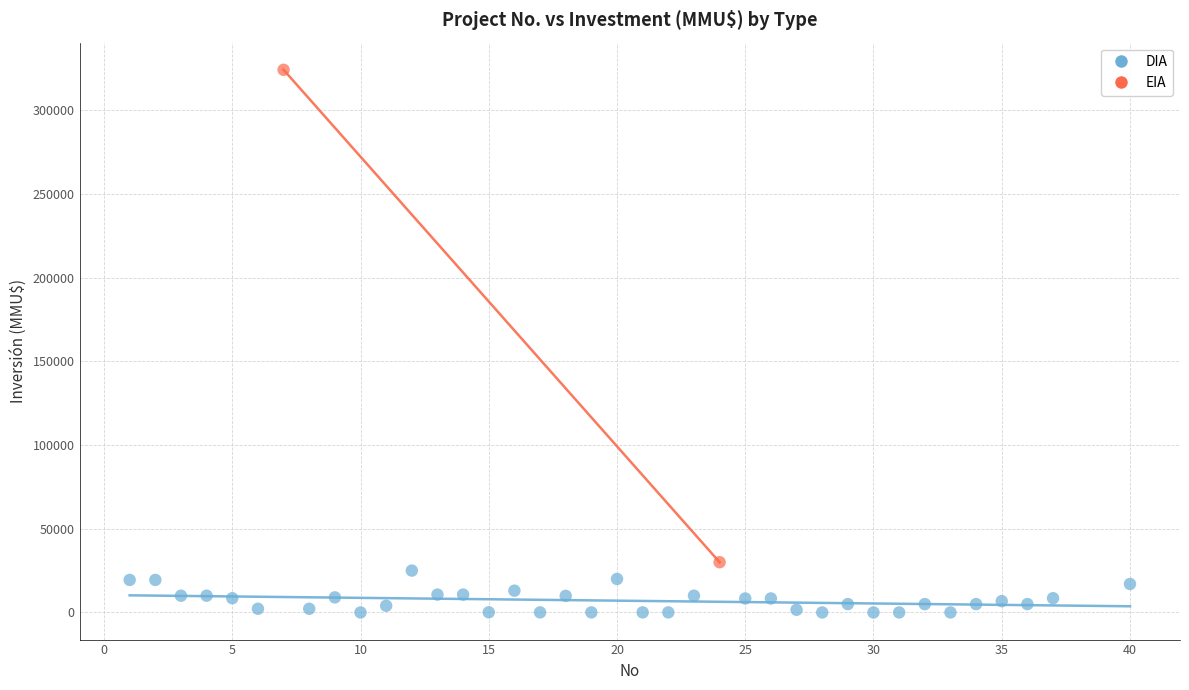

What are all the series names shown in the legend?

DIA, EIA